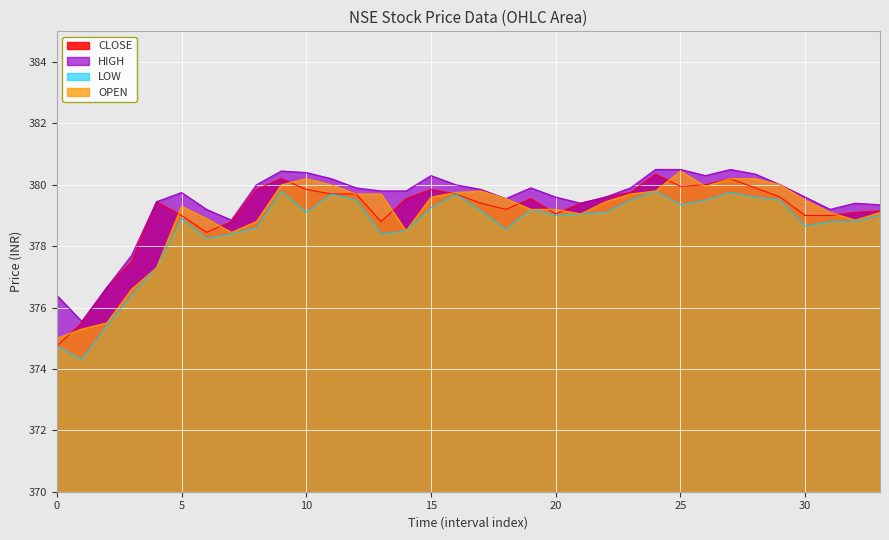

Reading left to right, list all the values displayed in this chart.

CLOSE: 374.8	375.5	376.6	377.5	379.4	379.0	378.4	378.8	379.9	380.2	379.9	379.7	379.7	378.8	379.6	379.9	379.7	379.4	379.2	379.6	379.1	379.4	379.6	379.8	380.4	379.9	380.0	380.2	379.9	379.6	379.0	379.0	379.1	379.1
HIGH: 376.4	375.6	376.6	377.7	379.4	379.8	379.2	378.9	380.0	380.4	380.4	380.2	379.9	379.8	379.8	380.3	380.0	379.9	379.6	379.9	379.6	379.4	379.6	379.9	380.5	380.5	380.3	380.5	380.4	380.0	379.6	379.2	379.4	379.4
LOW: 374.8	374.3	375.4	376.4	377.3	378.9	378.2	378.4	378.6	379.8	379.1	379.7	379.5	378.4	378.5	379.2	379.7	379.1	378.6	379.2	379.0	379.1	379.1	379.5	379.8	379.4	379.5	379.8	379.6	379.5	378.6	378.8	378.8	379.0
OPEN: 375.0	375.3	375.5	376.6	377.3	379.3	378.9	378.4	378.8	380.0	380.2	380.0	379.7	379.7	378.5	379.6	379.8	379.8	379.6	379.2	379.2	379.1	379.4	379.7	379.8	380.4	379.9	380.2	380.2	380.0	379.5	379.1	378.9	379.1